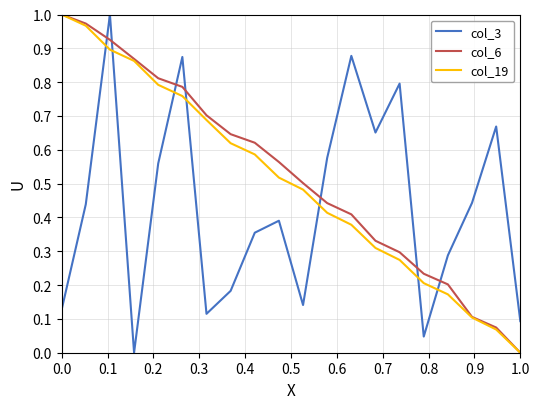

How many times do col_3 and col_6 cross each other?

7